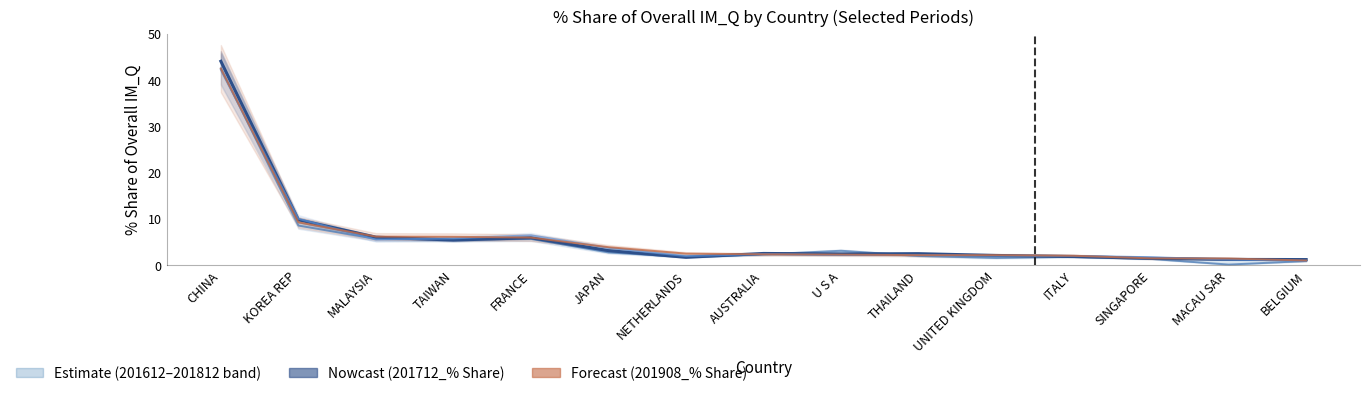

What position from the right is MACAU SAR?

2